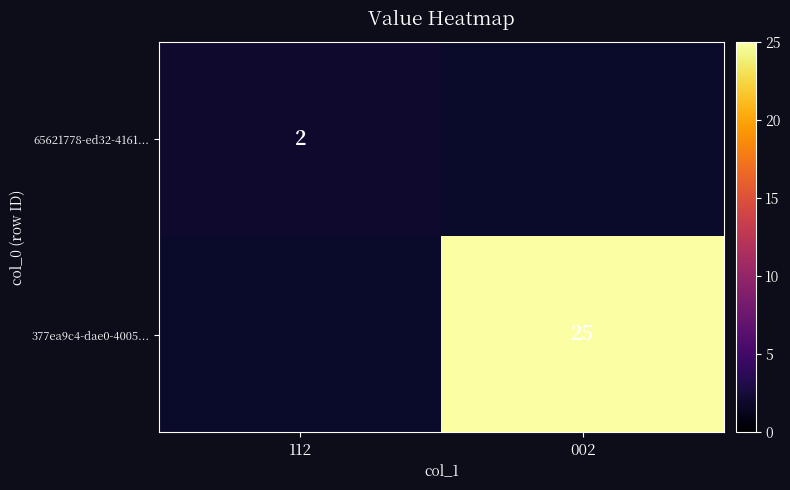

Count the number of categories in the chart.

2